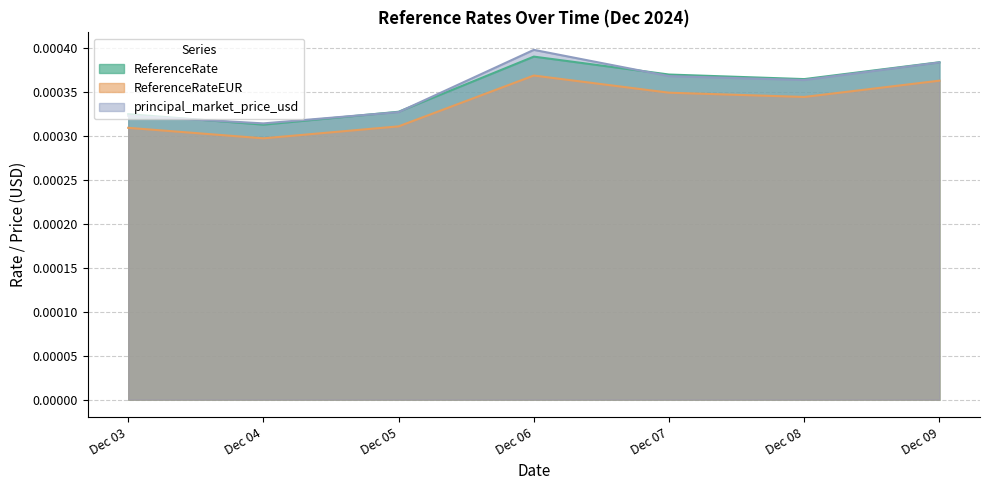

Which label corresponds to the smallest value in the chart?

Dec 04